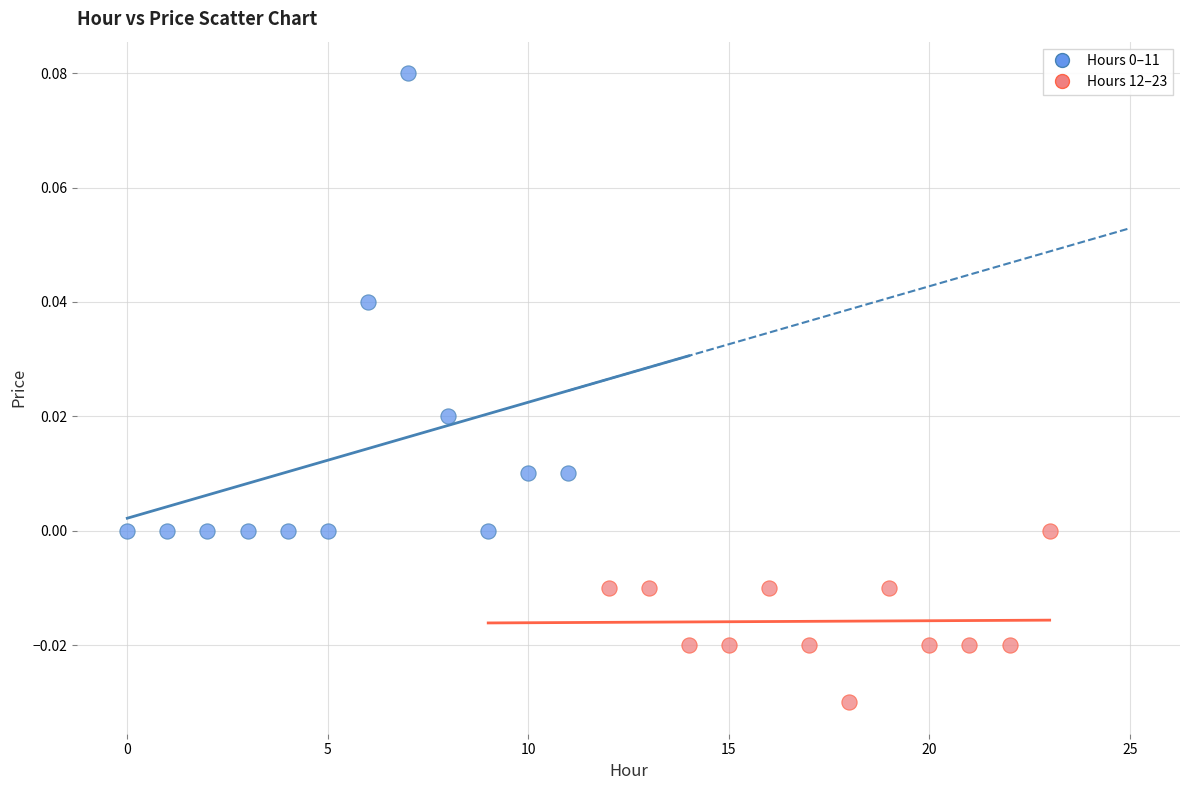

Which series contains the lowest Y value?

Hours 12–23